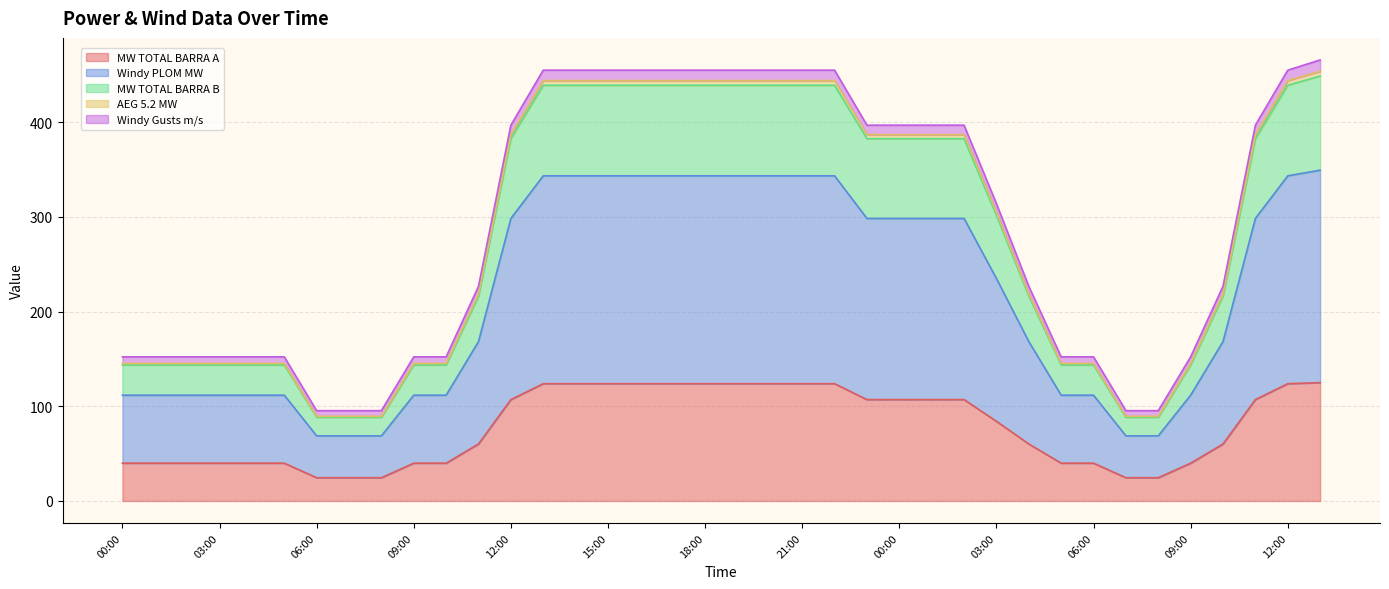

What is the difference between the second highest and minimum values in the MW TOTAL BARRA A series?

99.3